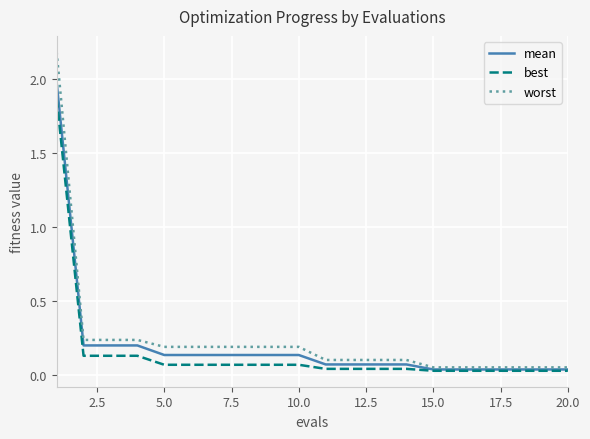

Rank the series by their maximum value, from lowest to highest.

best, mean, worst